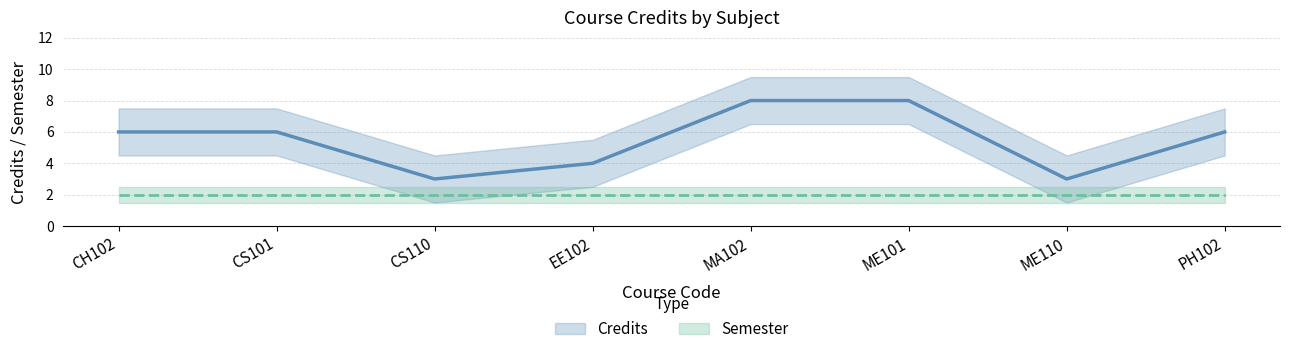

What is the maximum value for Semester?

2